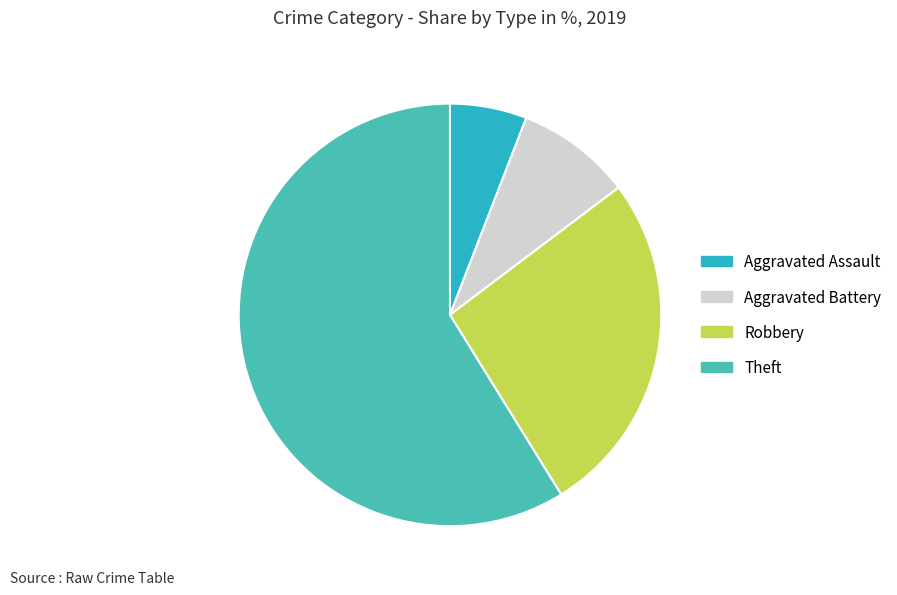

Does any single category account for the majority?

Yes